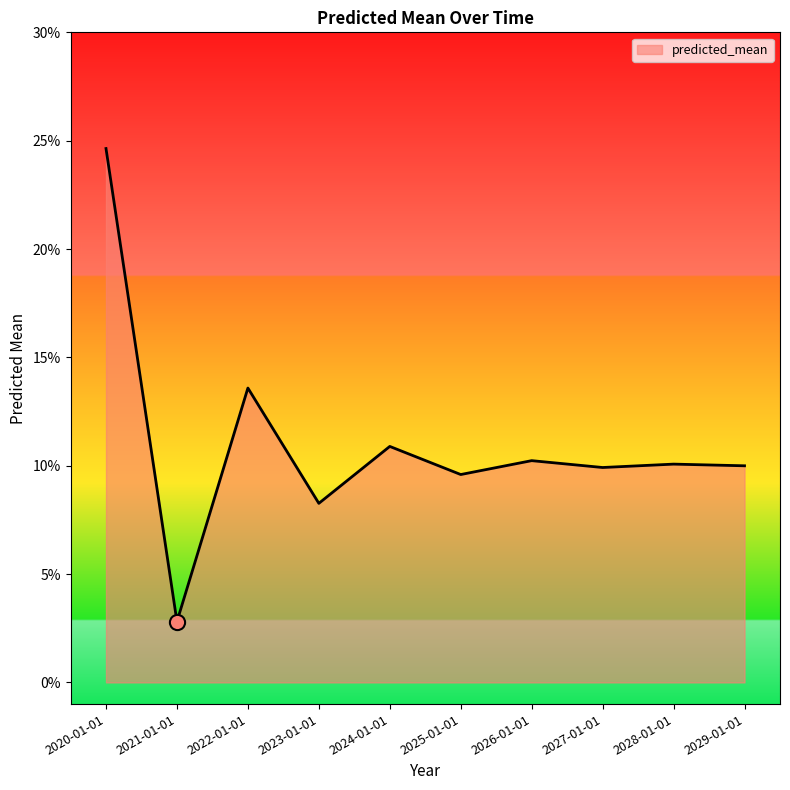

What is the change in value from 2020-01-01 to 2028-01-01?

-0.1